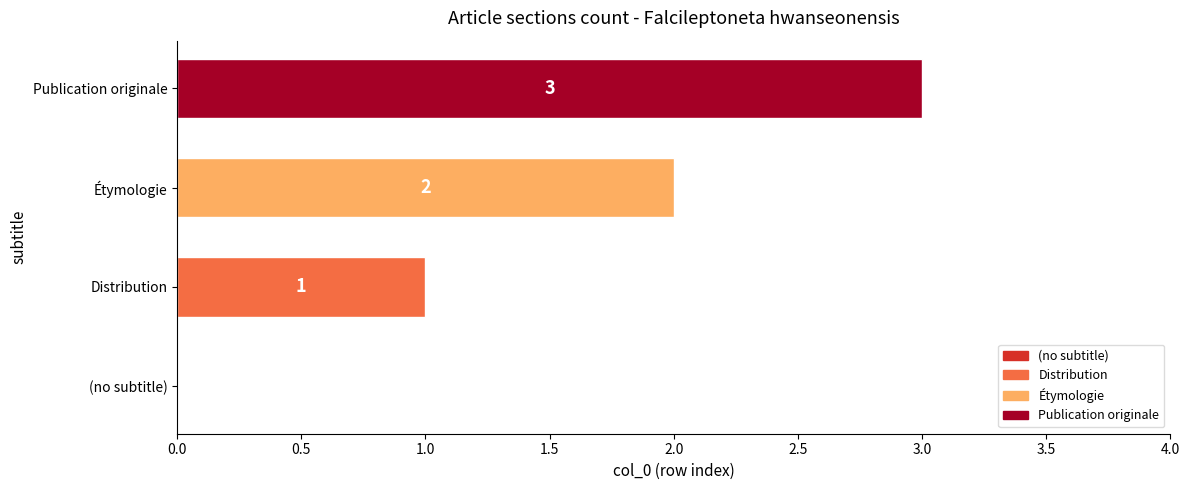

What is the change in value from (no subtitle) to Étymologie?

+2